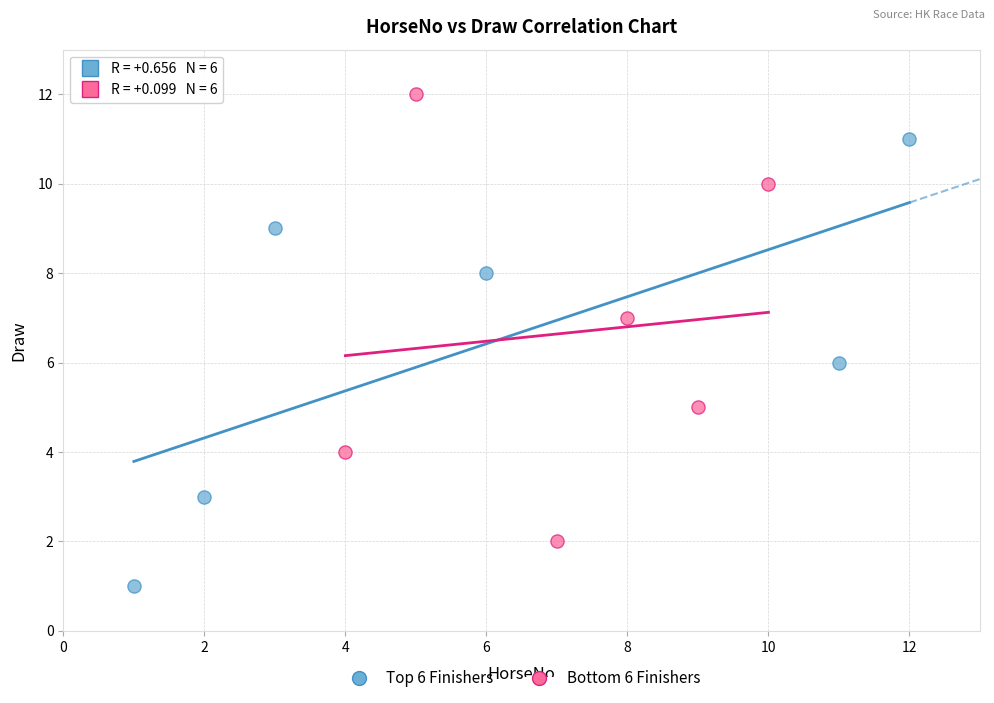

Which series contains the highest Y value?

Bottom 6 Finishers